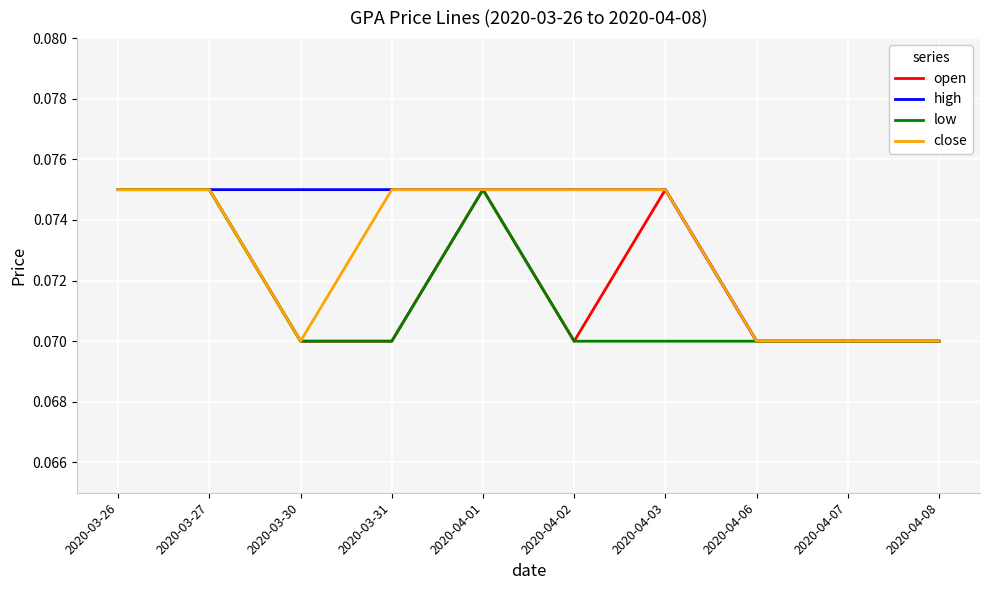

What are all the series names shown in the legend?

open, high, low, close